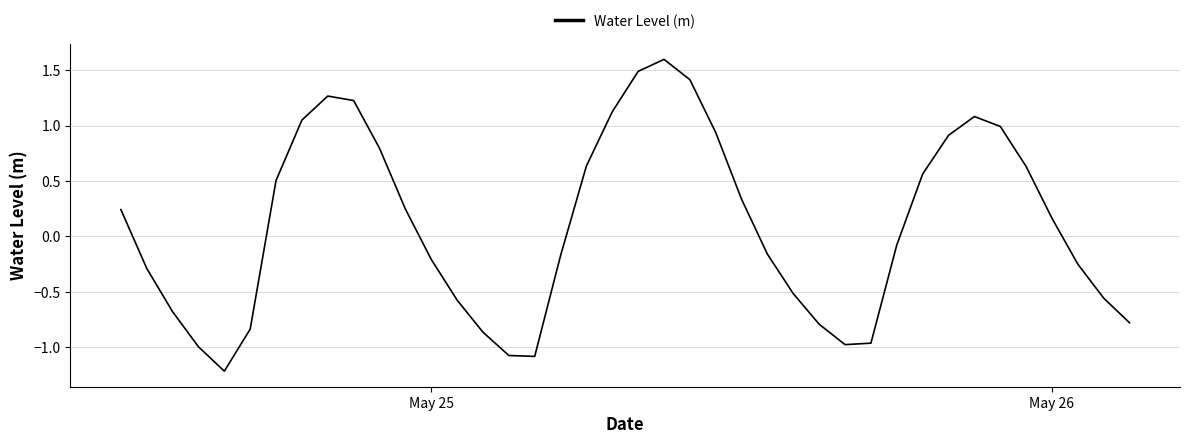

What is the greatest value displayed?

1.6